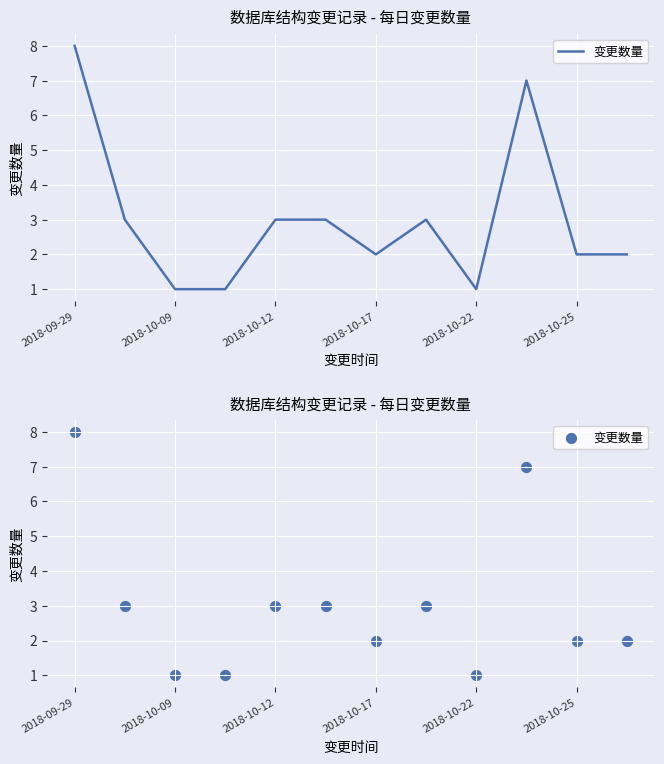

Between 7 and 2018-10-09, which is larger?

7